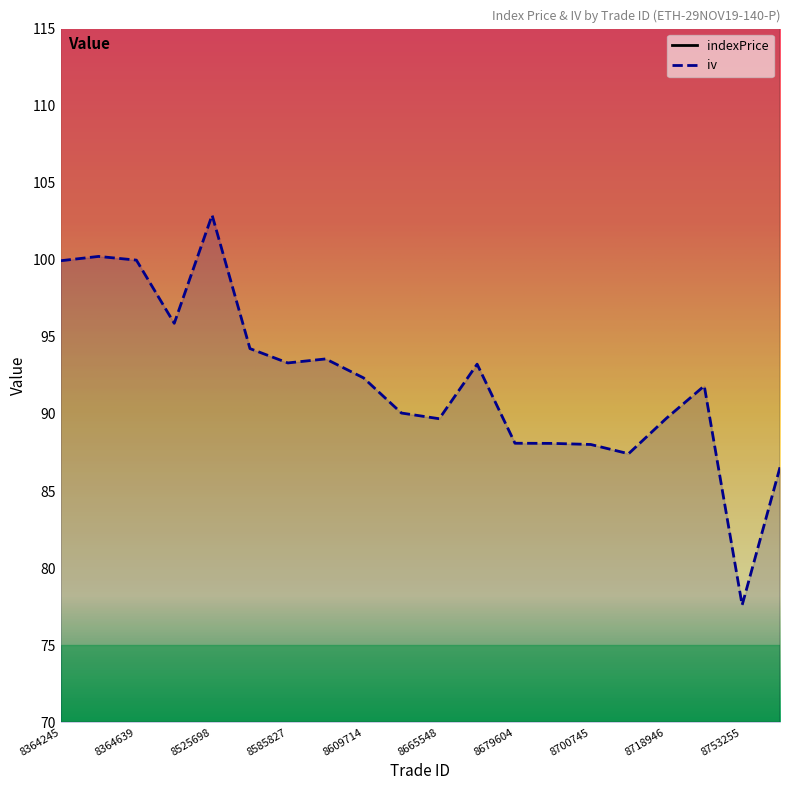

Does the chart display data point markers on the line(s)?

No